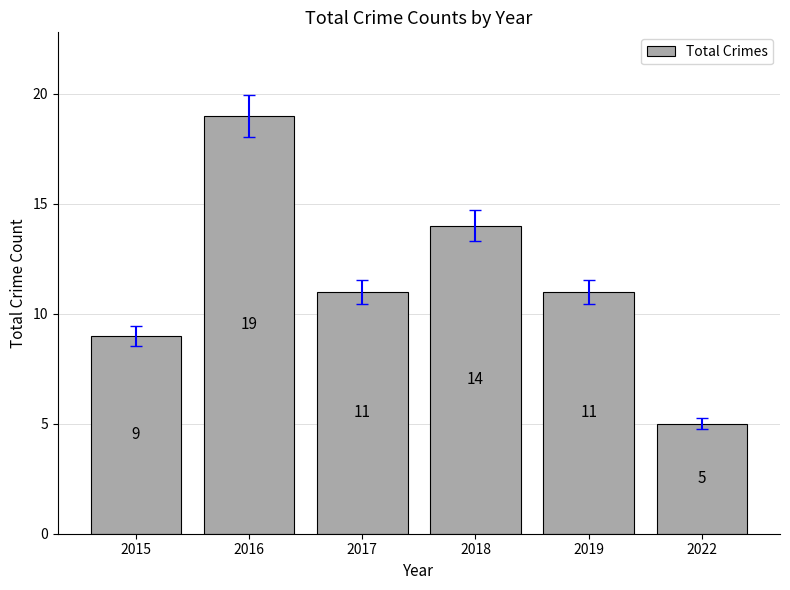

How many values are below 11?

2